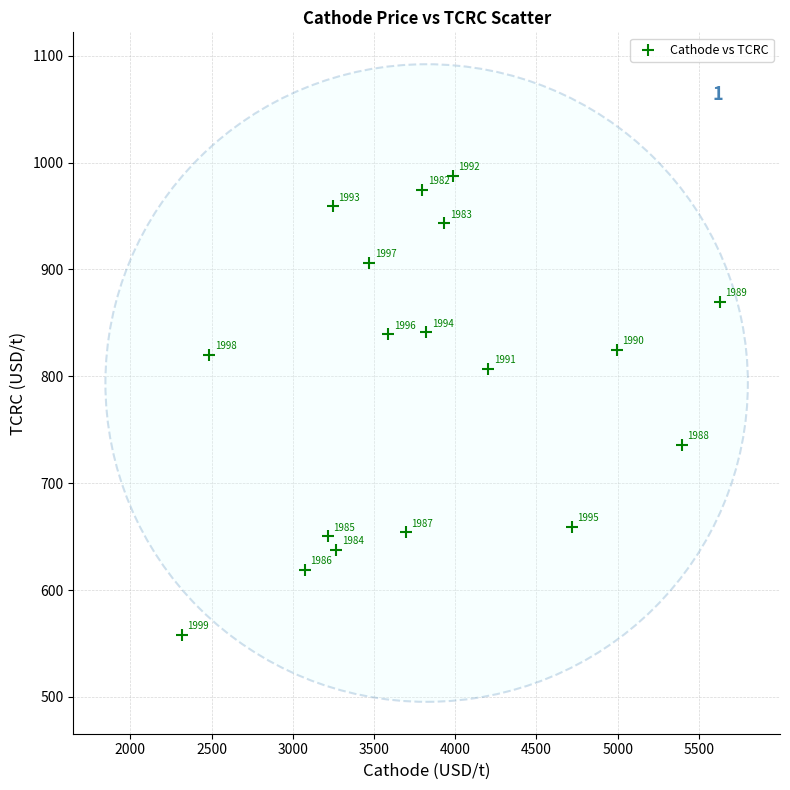

What Y value in the scatter plot is closest to 772?

807.1